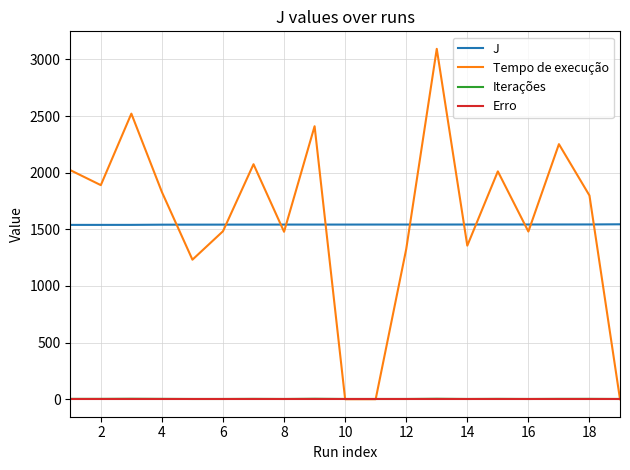

Does the chart display data point markers on the line(s)?

No